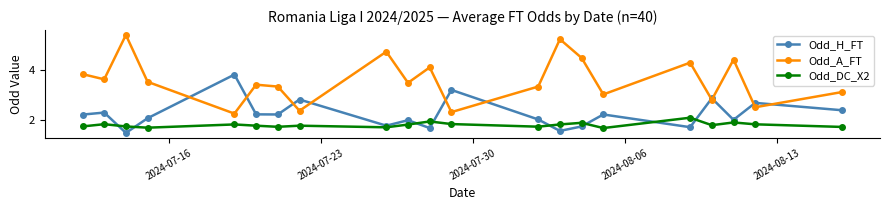

List the series in order of their overall mean, highest first.

Odd_A_FT, Odd_H_FT, Odd_DC_X2